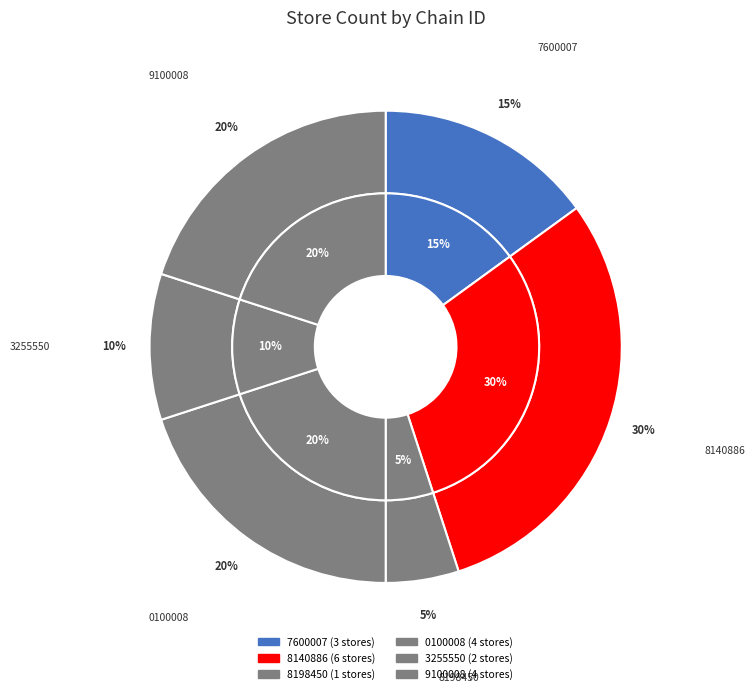

To the nearest percent, what portion does 7291059100008 represent?

20%